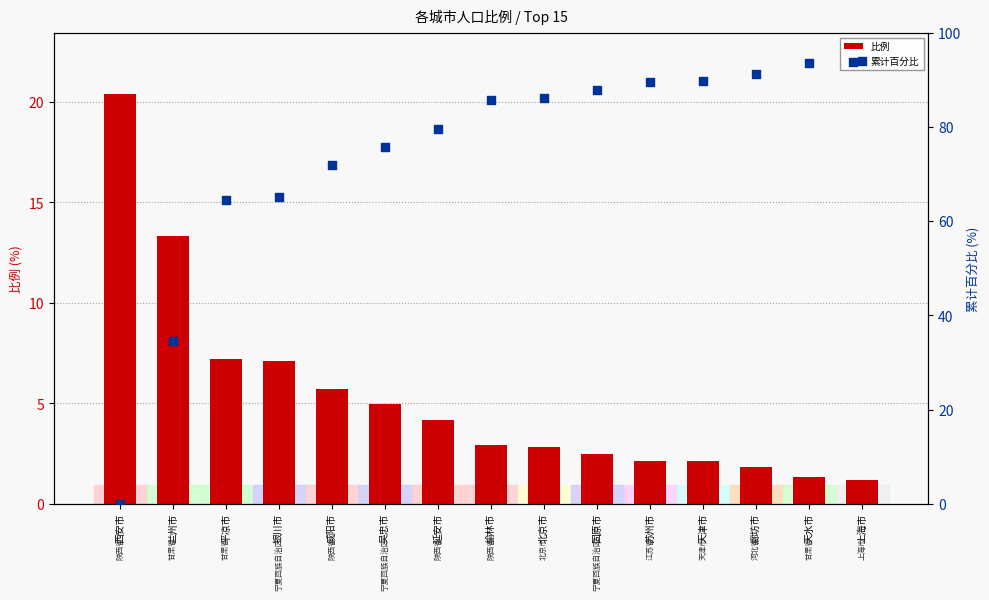

Is the value of 比例 at 平凉市 greater than the value of 累计百分比 at 廊坊市?

No